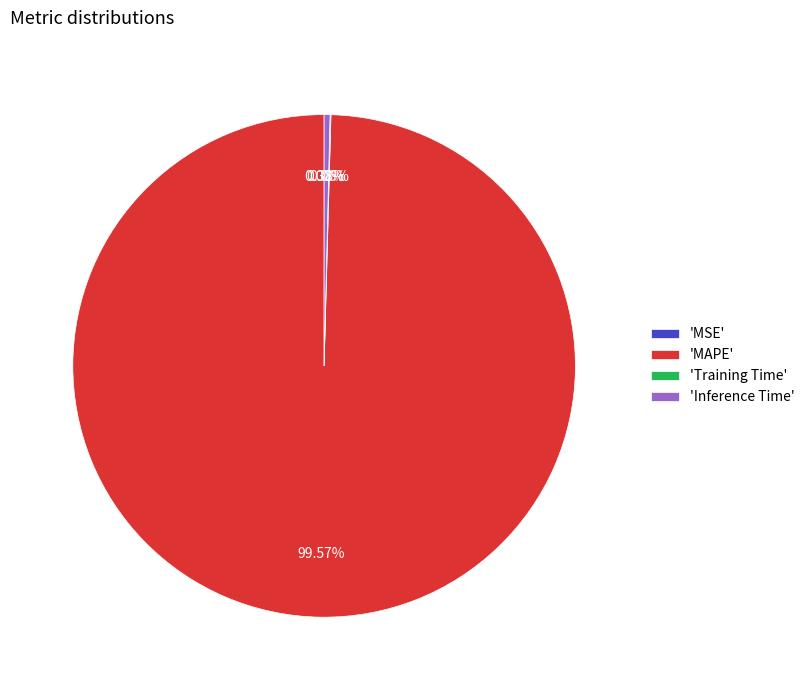

Count the number of slices in the pie.

4